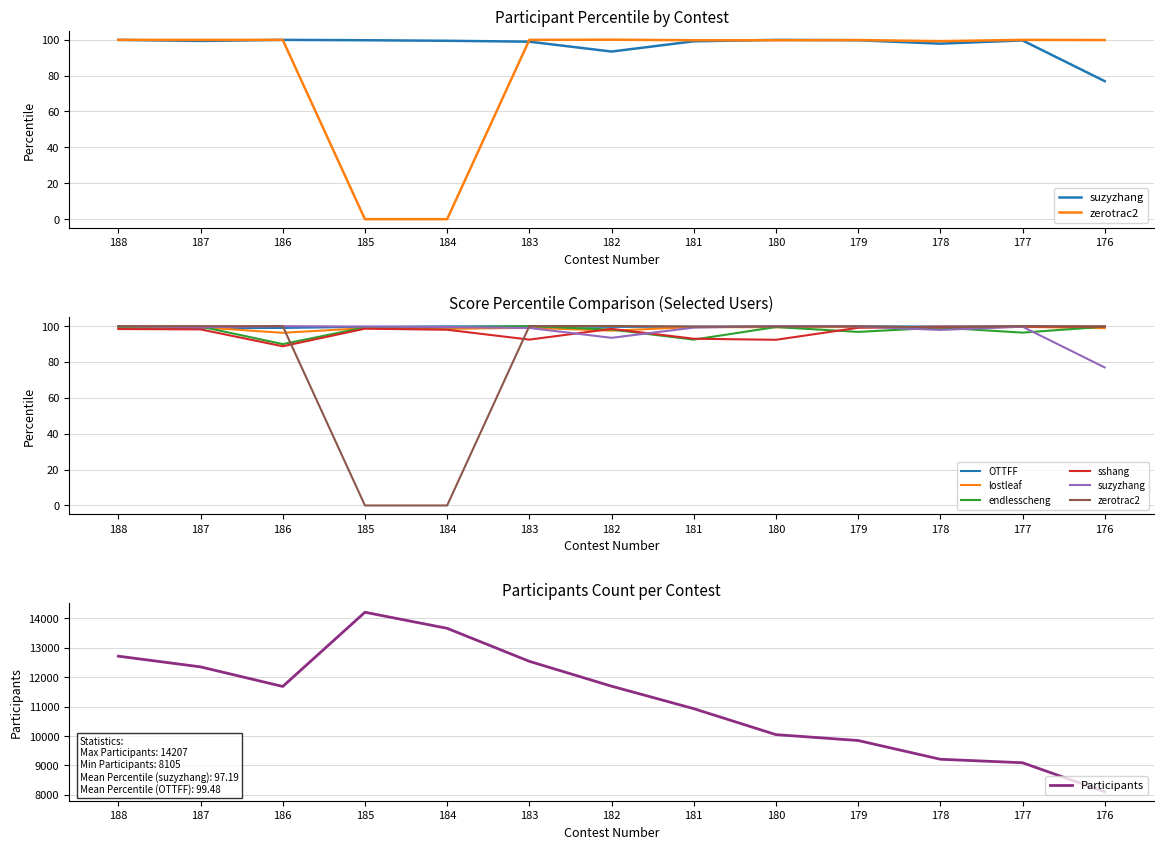

The OTTFF series shows 161.6 at 182. True or false?

False